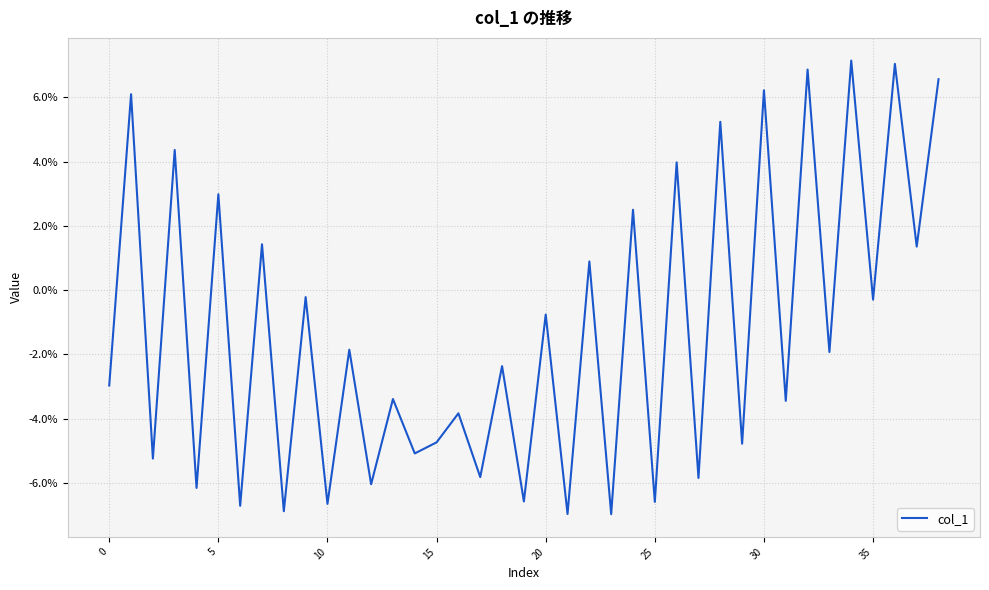

What is the difference between the maximum and minimum values?

14.1